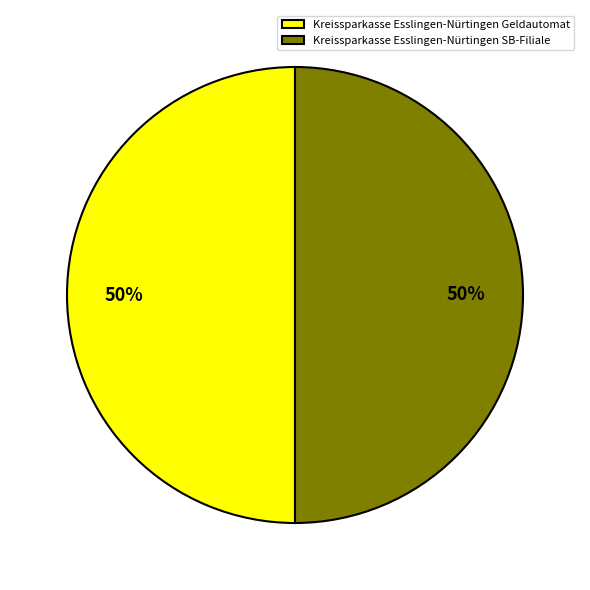

Do Kreissparkasse Esslingen-Nürtingen Geldautomat and Kreissparkasse Esslingen-Nürtingen SB-Filiale together represent more than half of the pie?

Yes